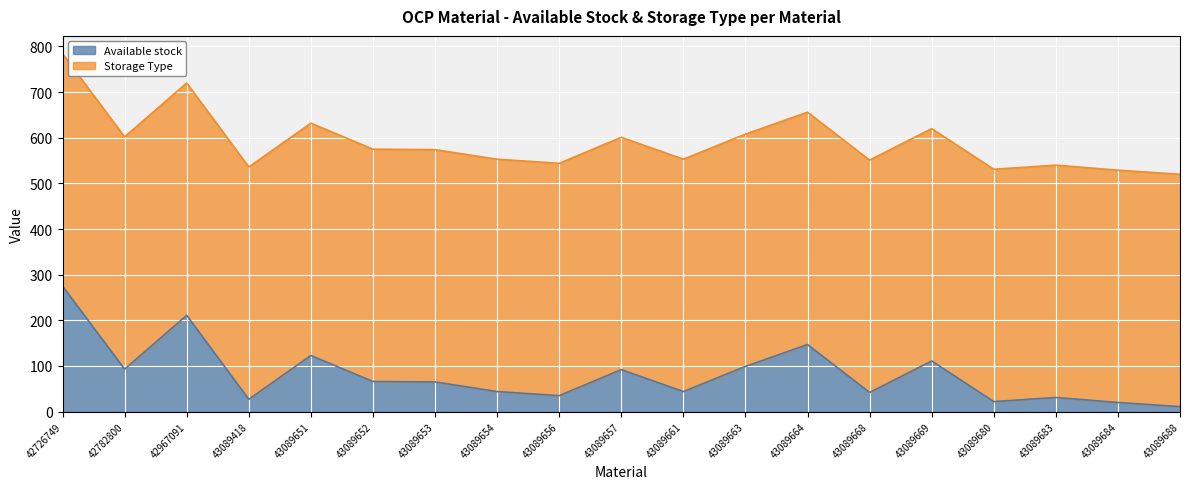

At which label is the value closest to 143?

43089664